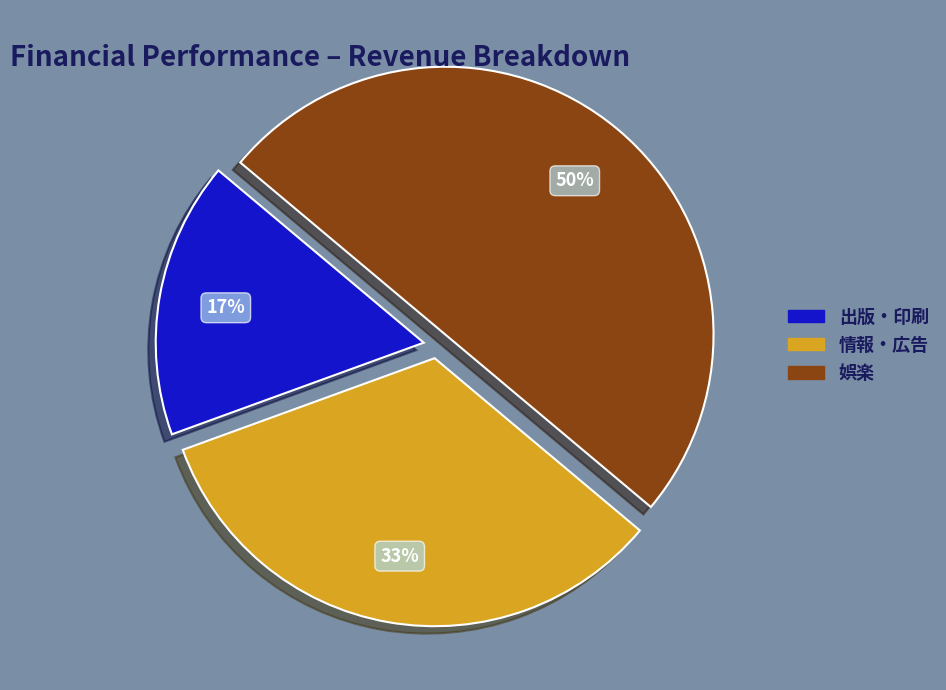

To the nearest percent, what portion does 娯楽 represent?

50%